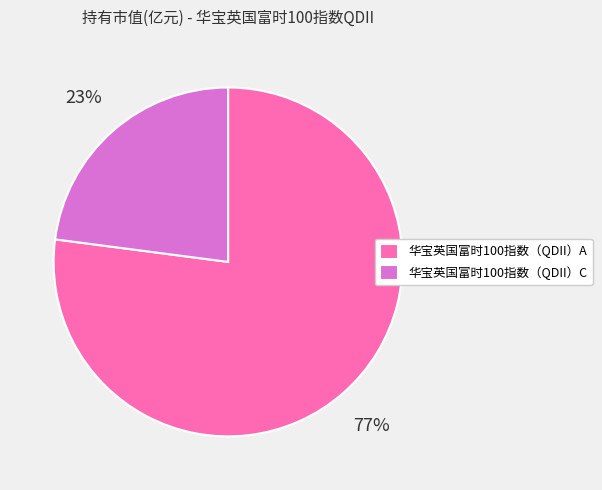

Between 华宝英国富时100指数（QDII）C and 华宝英国富时100指数（QDII）A, which is larger?

华宝英国富时100指数（QDII）A